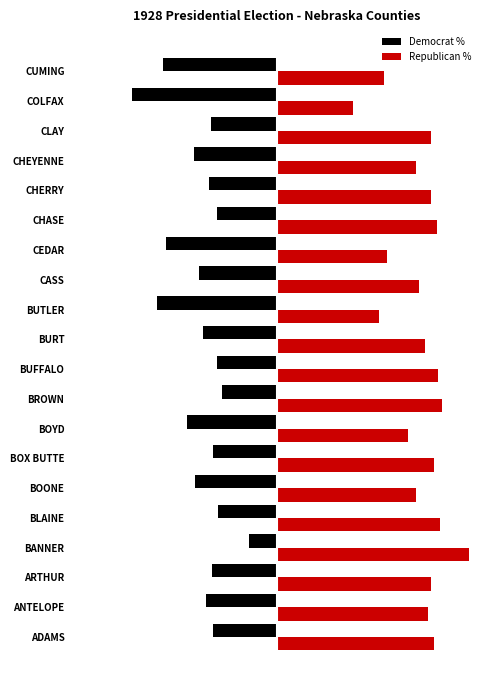

What is the sum of all Republican % values?

1285.6